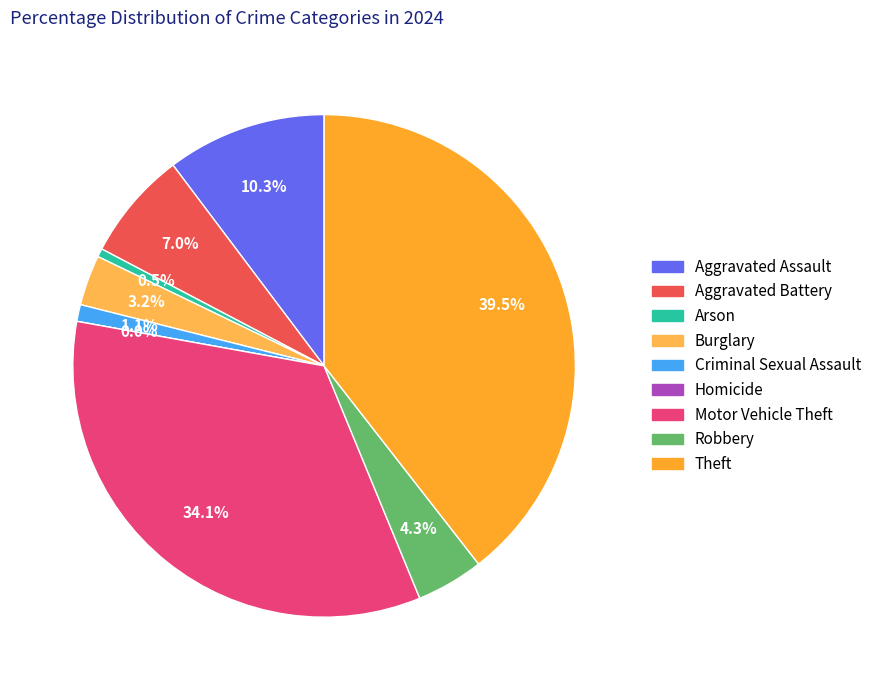

Is there any slice that represents more than half of the pie?

No